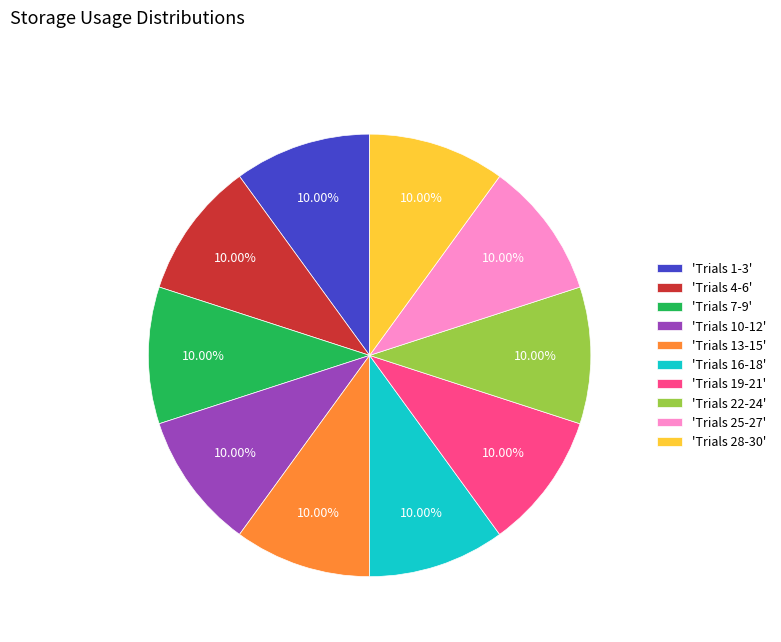

Do 'Trials 22-24' and 'Trials 13-15' together represent more than half of the pie?

No